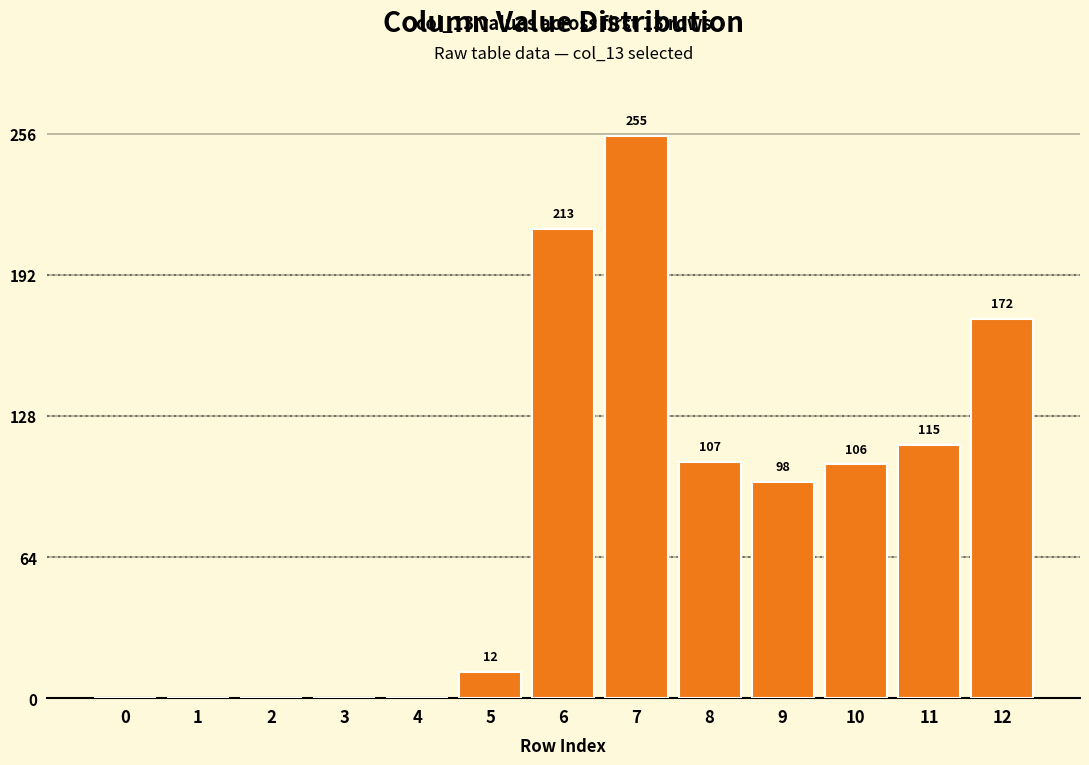

What is the sum of all values?

1078